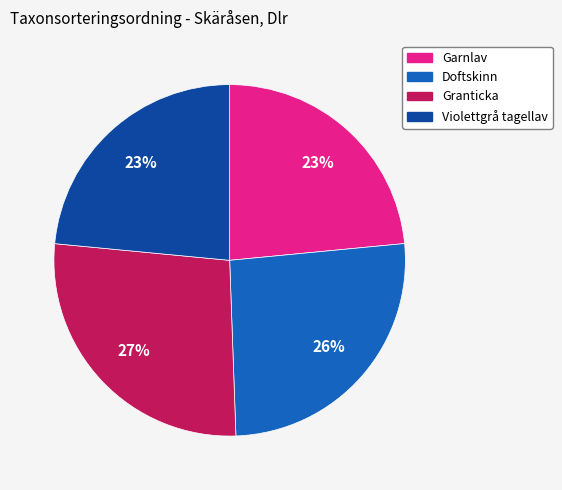

True or false: Violettgrå tagellav accounts for 23% of the total.

True